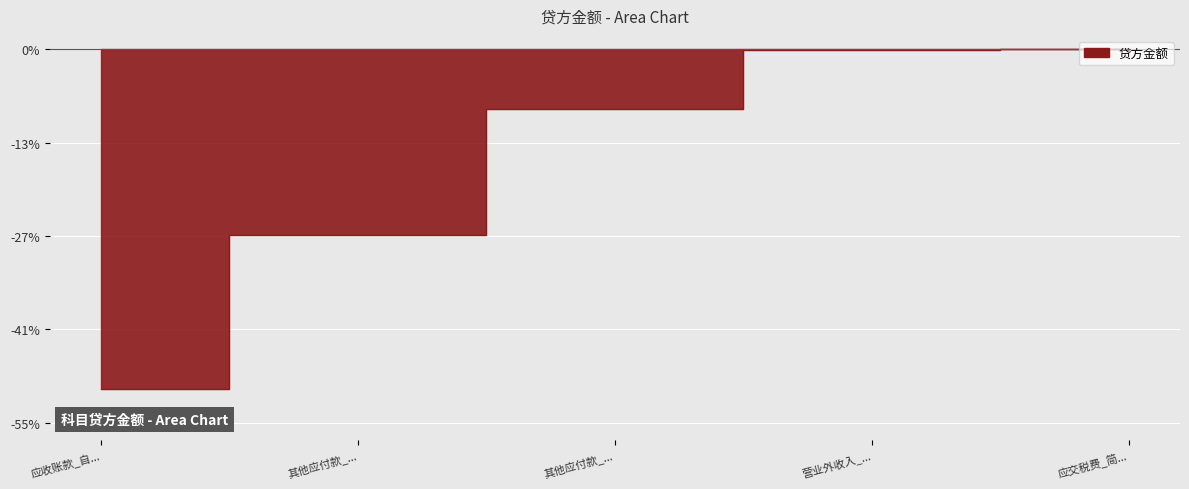

Rank the categories by value from lowest to highest.

应收账款_自..., 其他应付款_..., 其他应付款_..., 营业外收入_..., 应交税费_简...